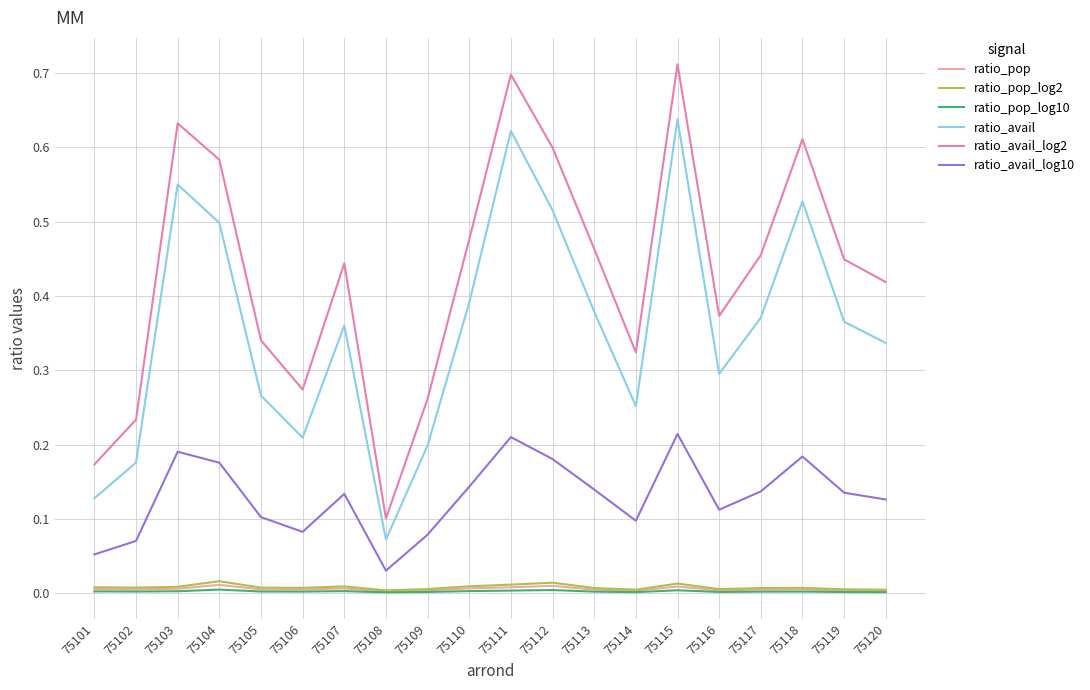

The ratio_pop series shows 0.0 at 75103. True or false?

True